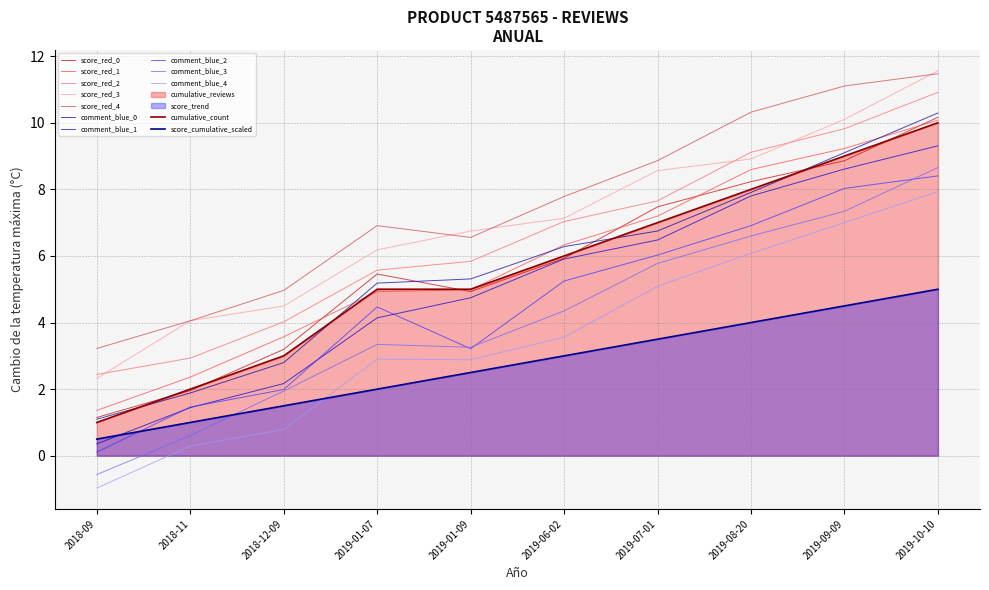

Reading left to right, what are all the values shown in this chart?

2018-09=0.5	2018-11=1.0	2018-12-09=1.5	2019-01-07=2.0	2019-01-09=2.5	2019-06-02=3.0	2019-07-01=3.5	2019-08-20=4.0	2019-09-09=4.5	2019-10-10=5.0